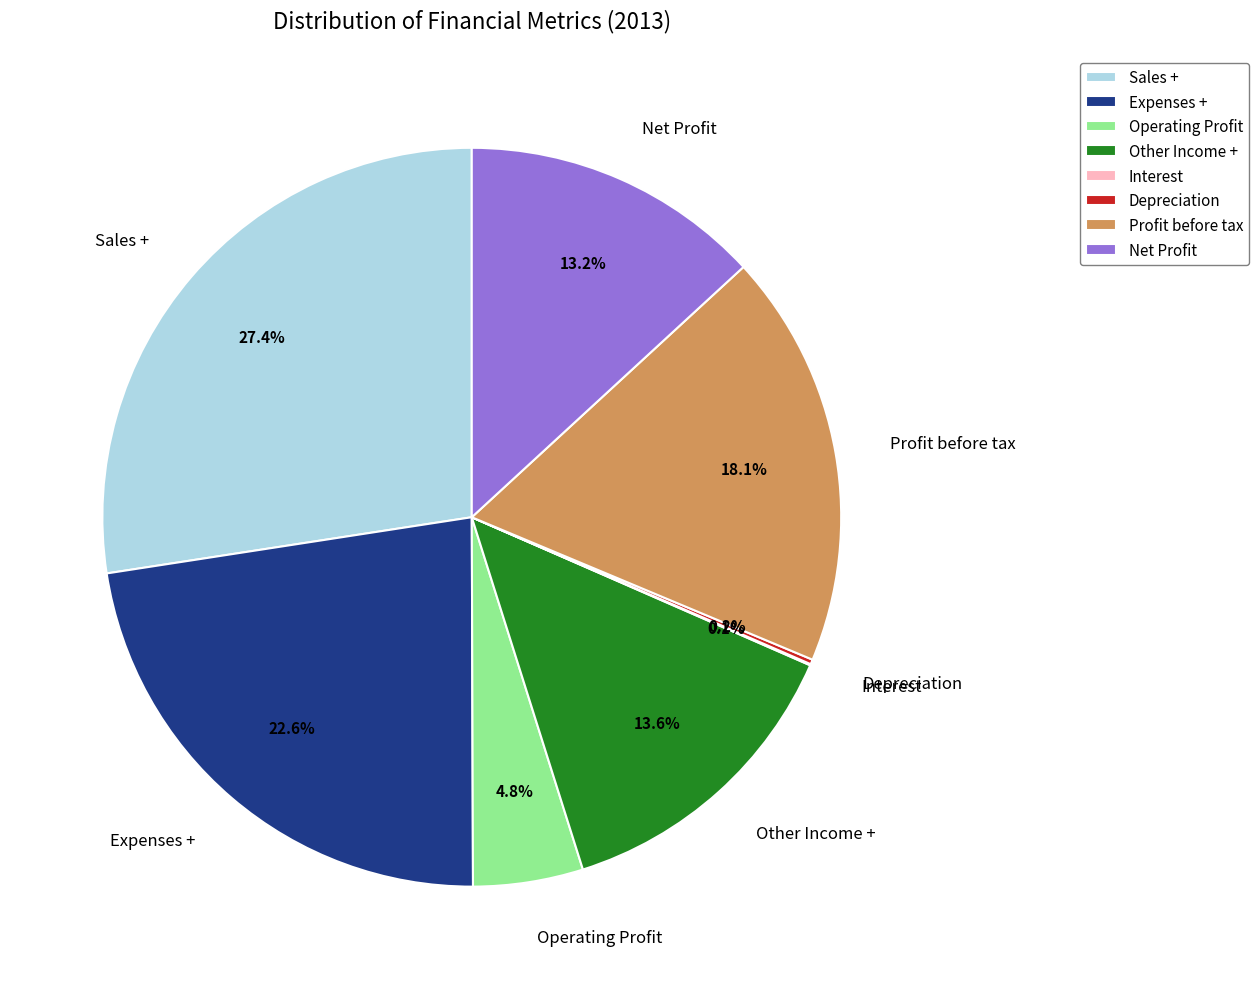

Approximately how many times larger is the value at Profit before tax compared to Sales +?

0.7